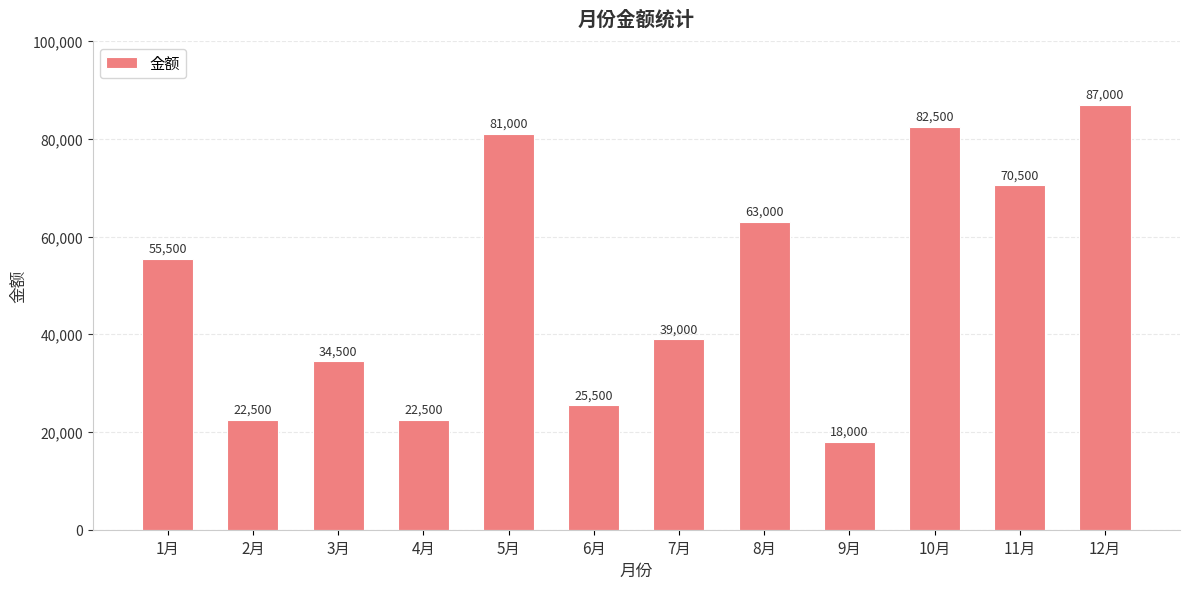

What is the ratio of the value at 2月 to the value at 10月?

0.3